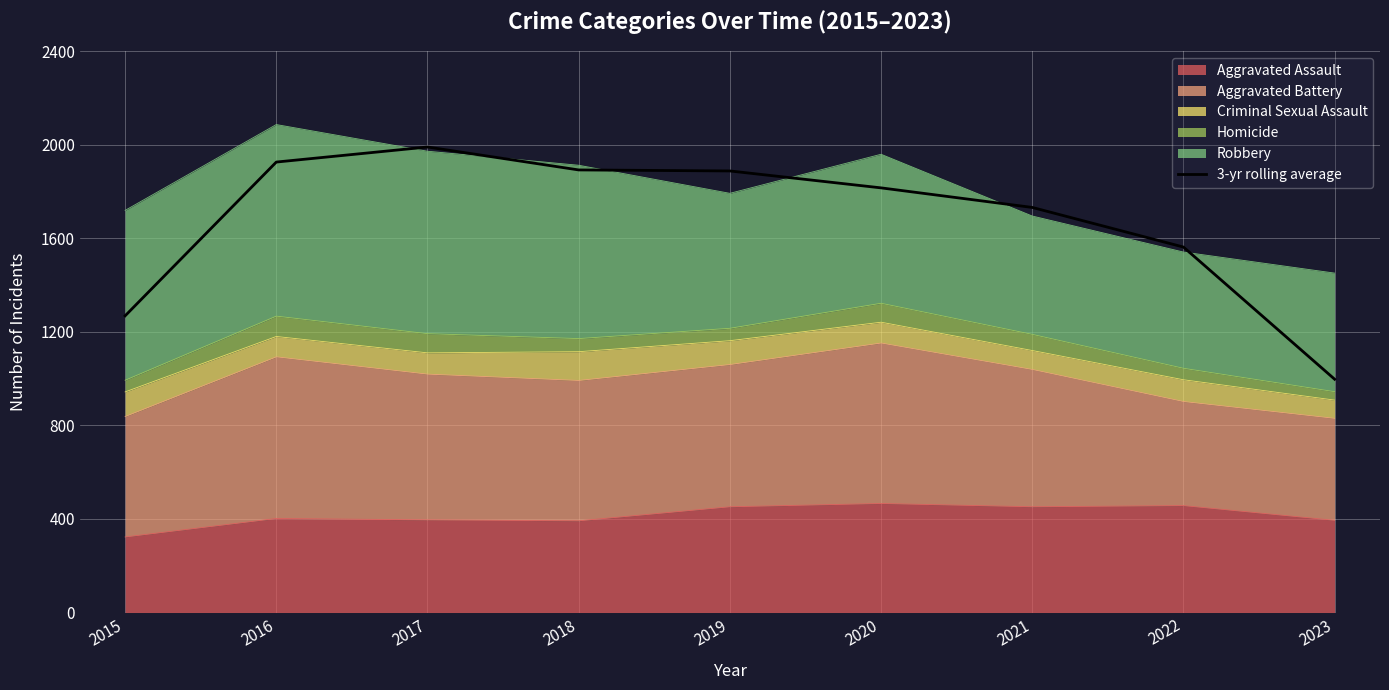

At which category does the chart reach its peak across all series?

2017